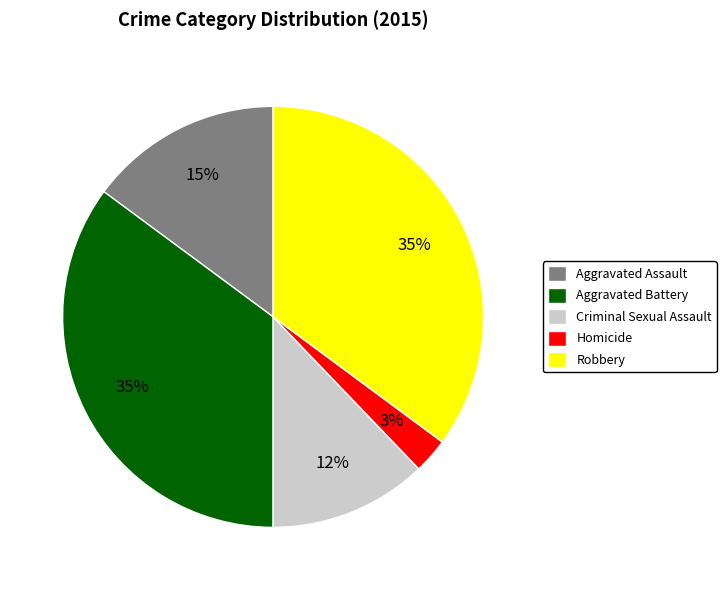

Which category has the smallest portion of the pie?

Homicide